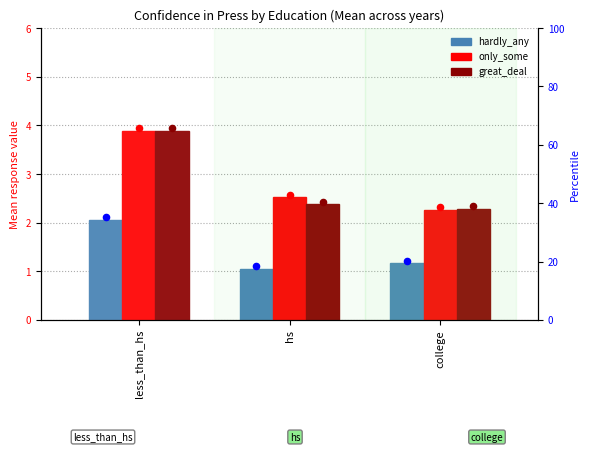

At which category is the sum across all series the highest?

less_than_hs